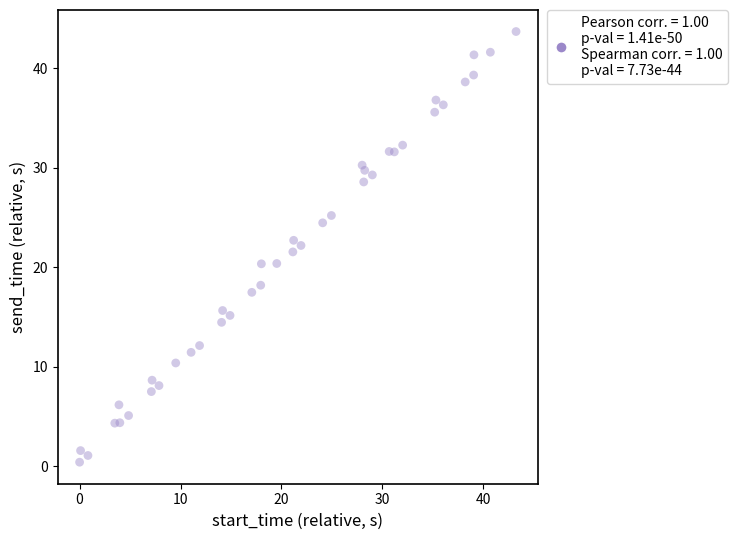

What is the range of X values (max minus min)?

43.2